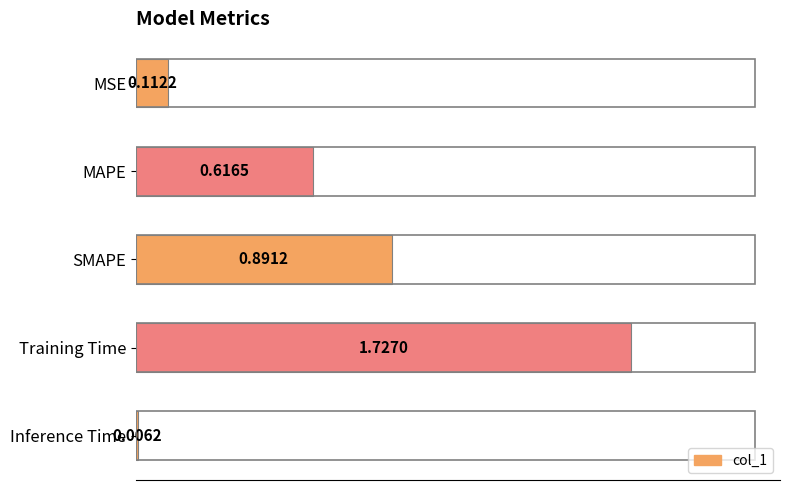

At which category does the chart reach its peak across all series?

Training Time